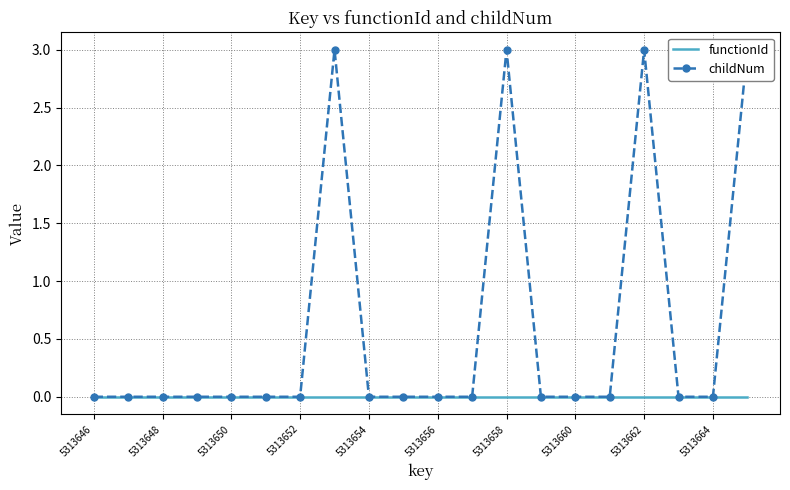

Reading left to right, extract all data points from this chart.

functionId: 0	0	0	0	0	0	0	0	0	0	0	0	0	0	0	0	0	0	0	0
childNum: 0	0	0	0	0	0	0	3	0	0	0	0	3	0	0	0	3	0	0	3